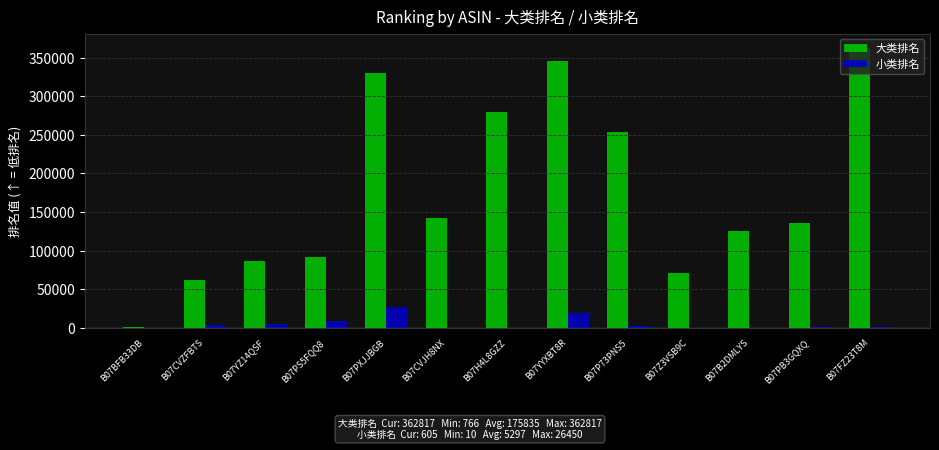

The value of 大类排名 at B07B2DMLYS is 125986. True or false?

True